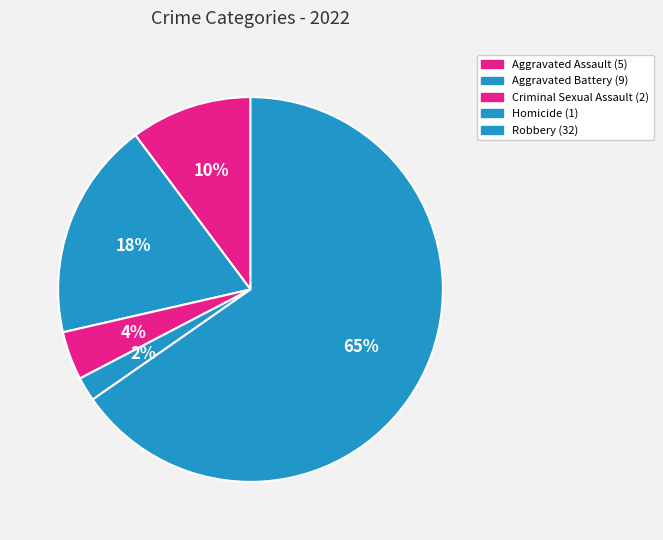

Rank the categories by value from highest to lowest.

Robbery, Aggravated Battery, Aggravated Assault, Criminal Sexual Assault, Homicide